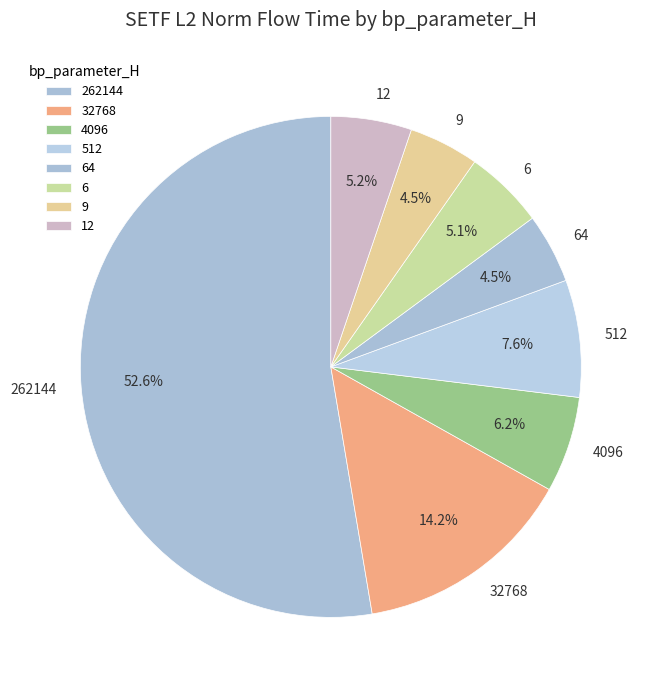

How many slices are in this pie chart?

8